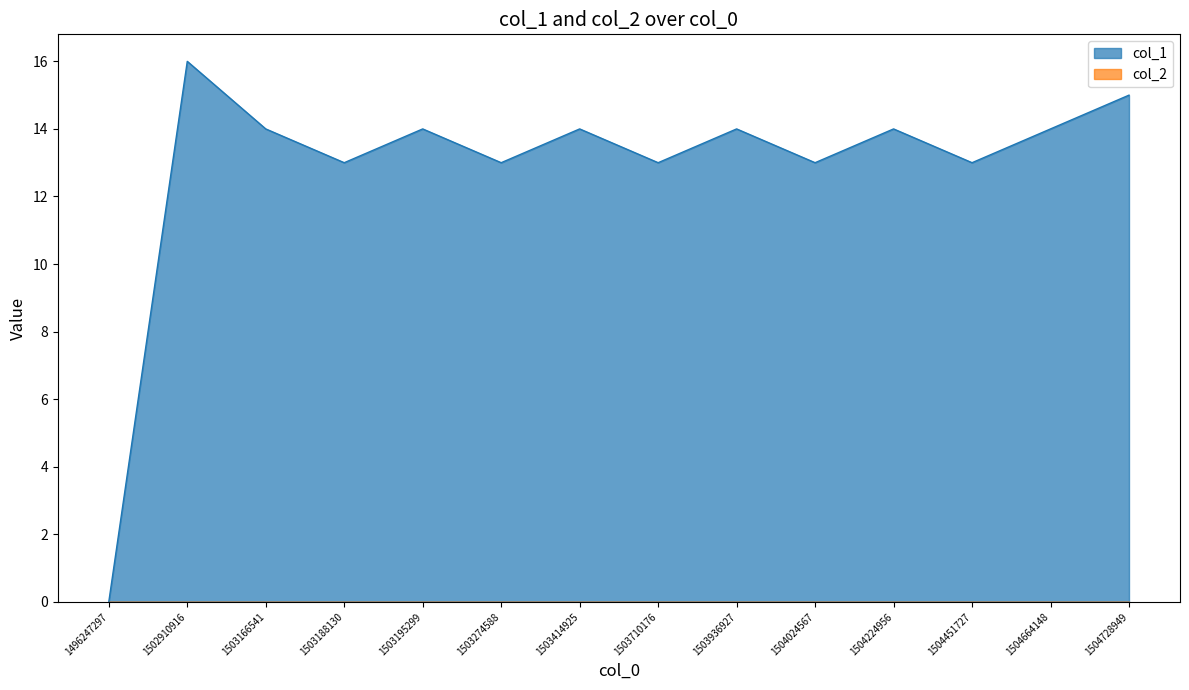

True or false: the data shows 14 at 1504224956.

True